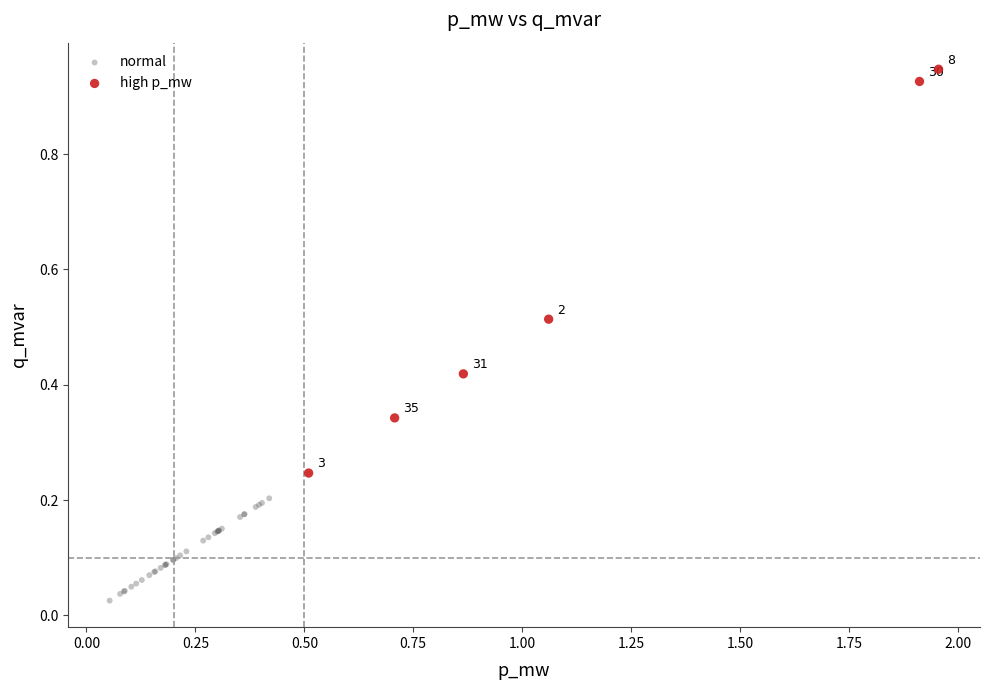

Which series has the widest spread of Y values?

high p_mw